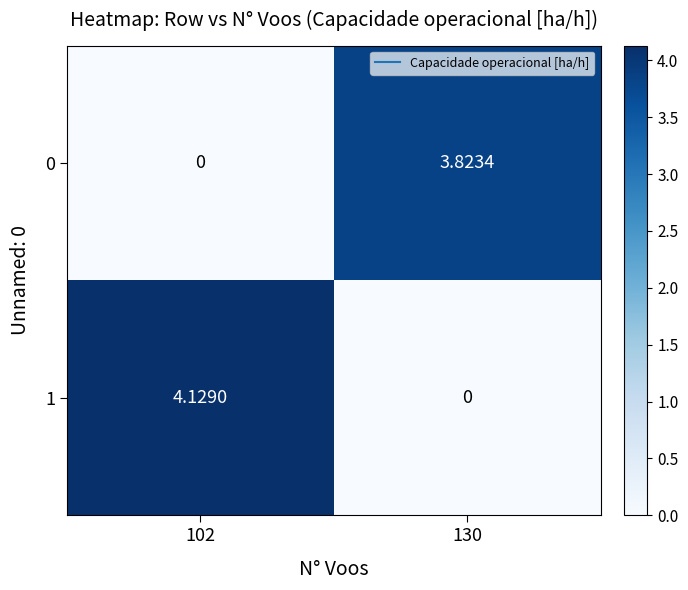

Which series has the largest total across all categories?

1